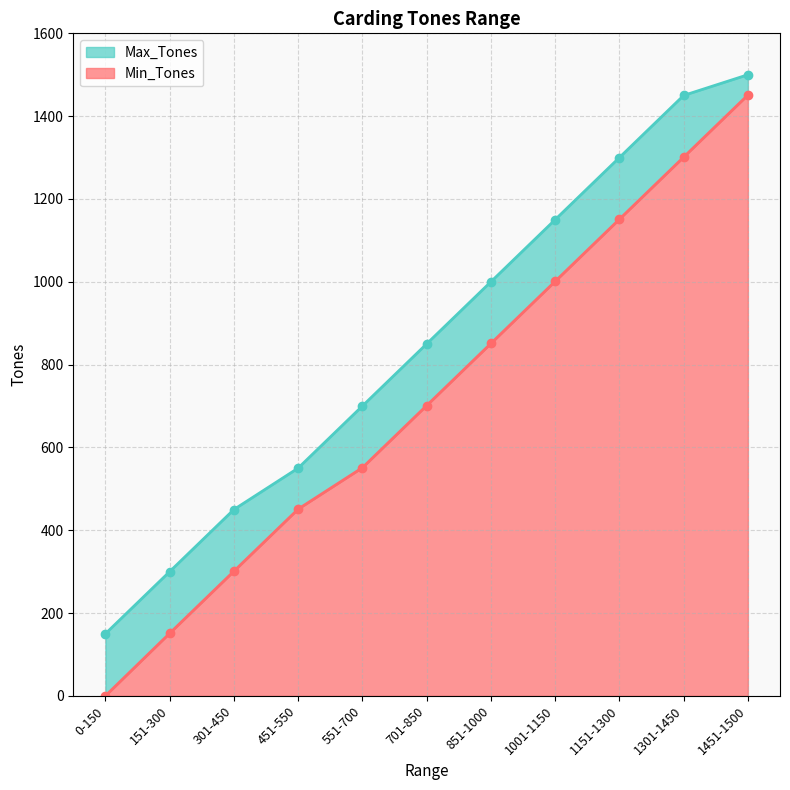

What is the spread (max minus min) of values at 151-300?

149